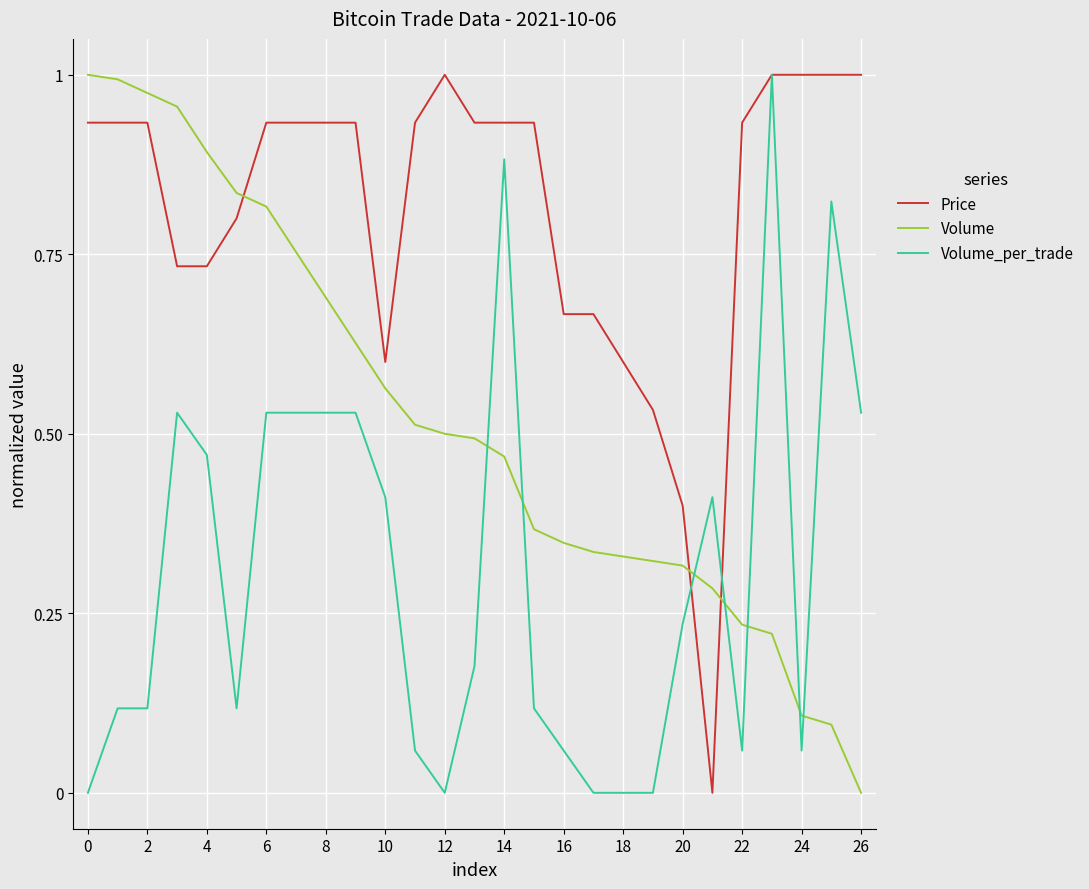

True or false: Price and Volume intersect in this chart.

True